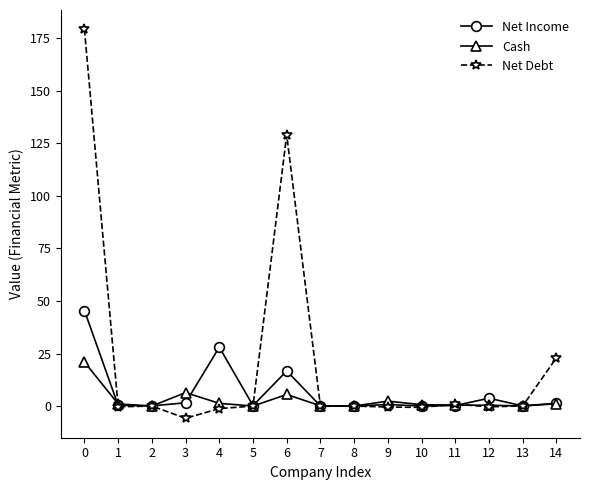

The value of Net Debt at 0 is 179.2. True or false?

True